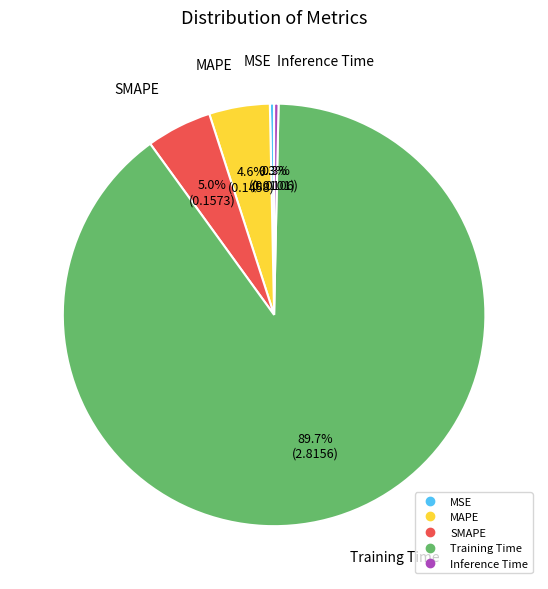

Does Training Time represent more than half of the total?

Yes